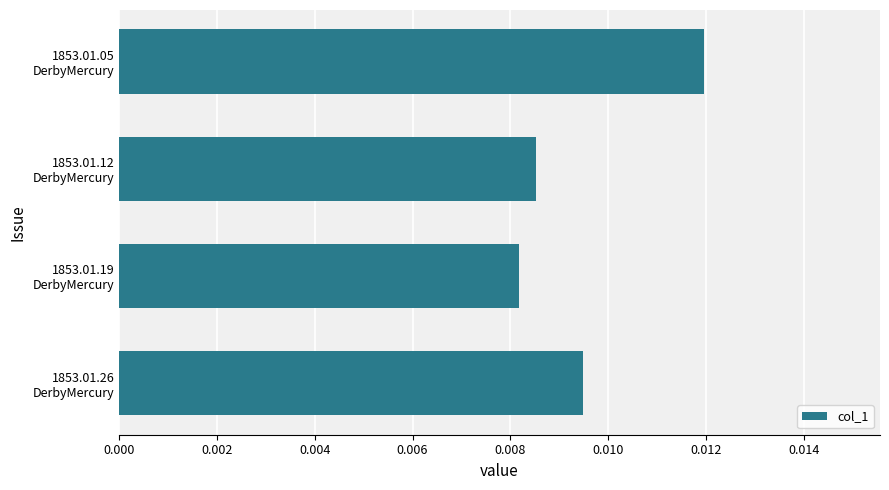

Count the values in the range 0 to 1.

4